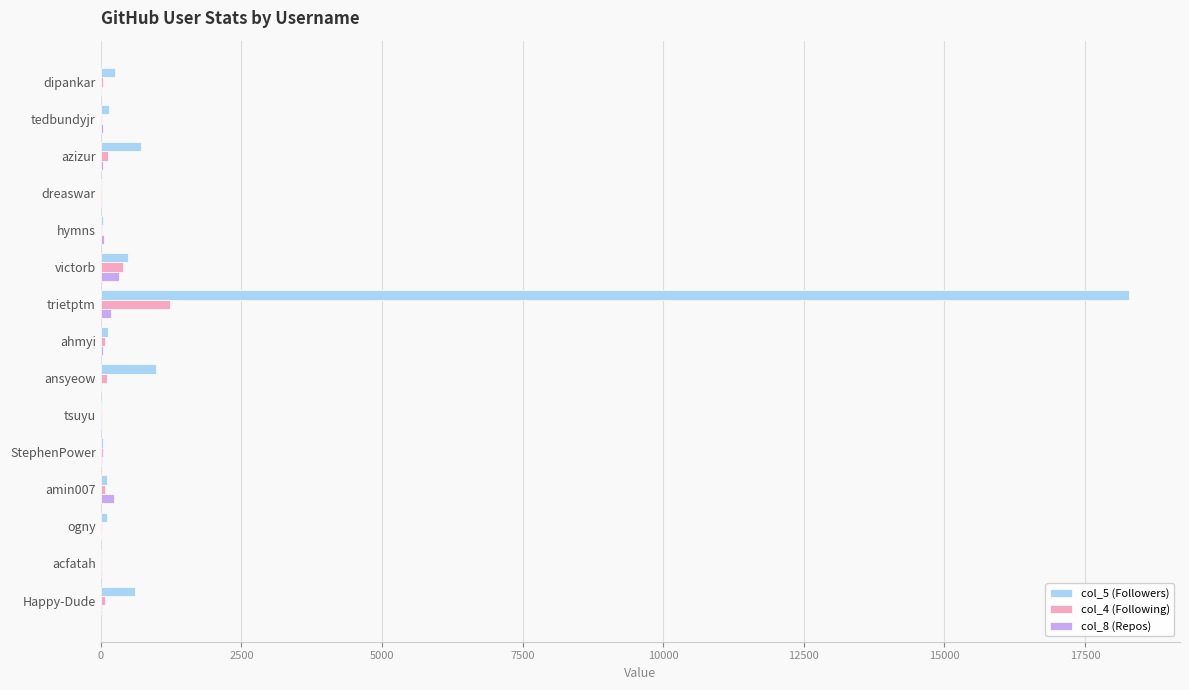

At which category is the sum across all series the highest?

trietptm